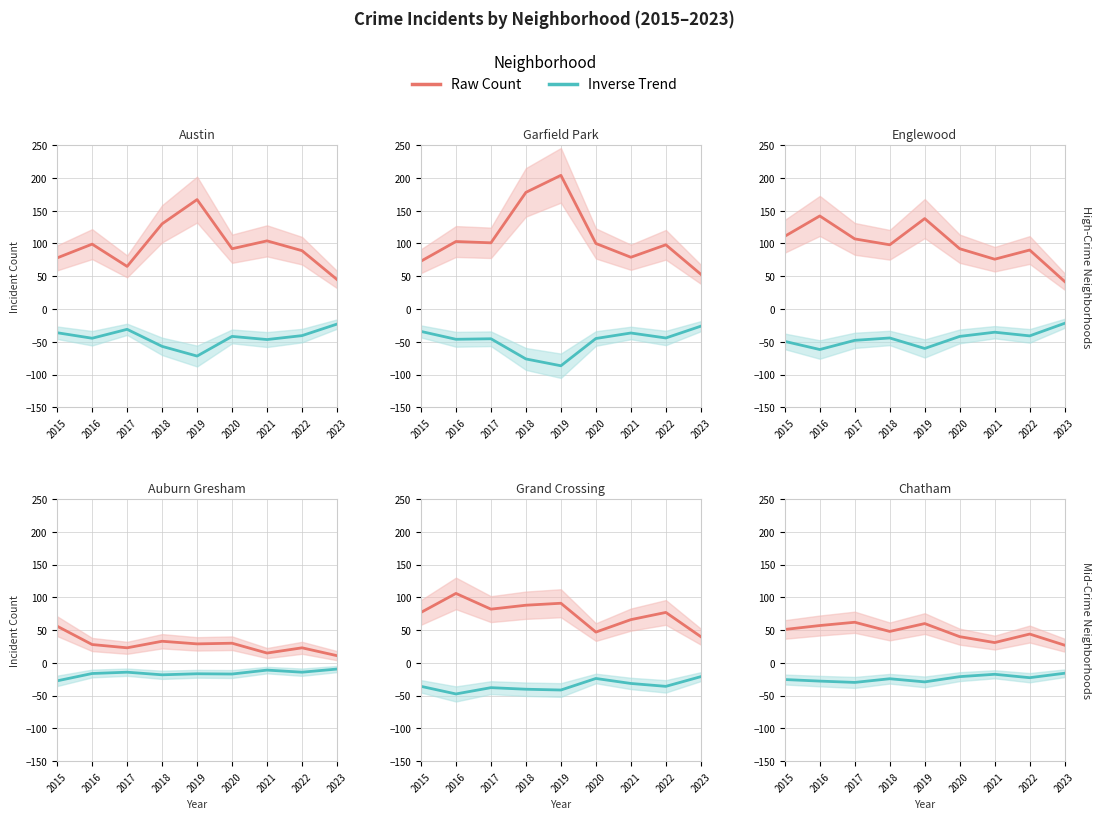

True or false: Grand Crossing has a value of 23 at 2023.

False